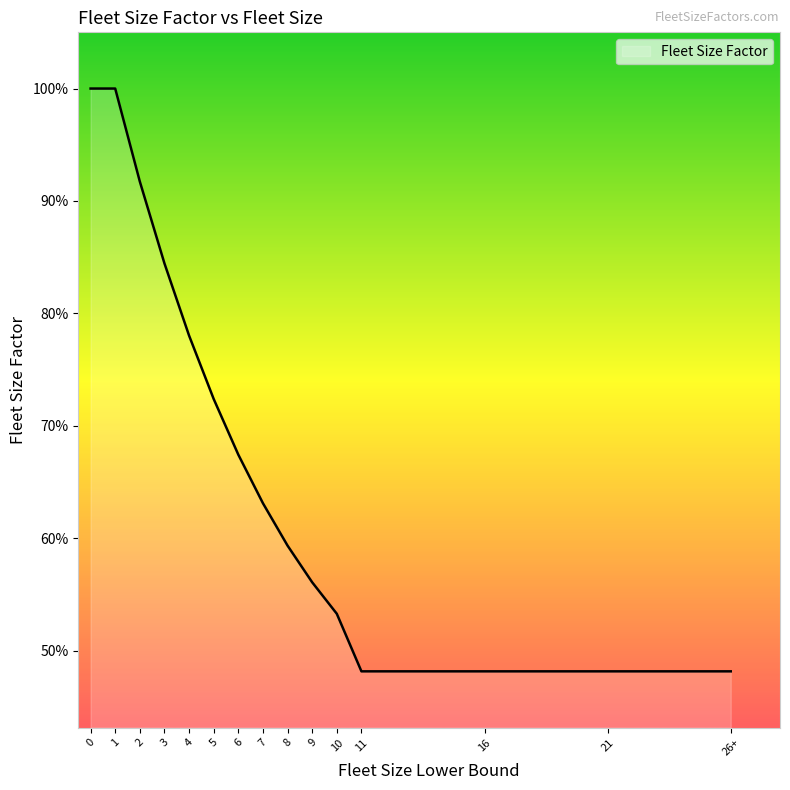

Does the chart display data point markers on the line(s)?

No